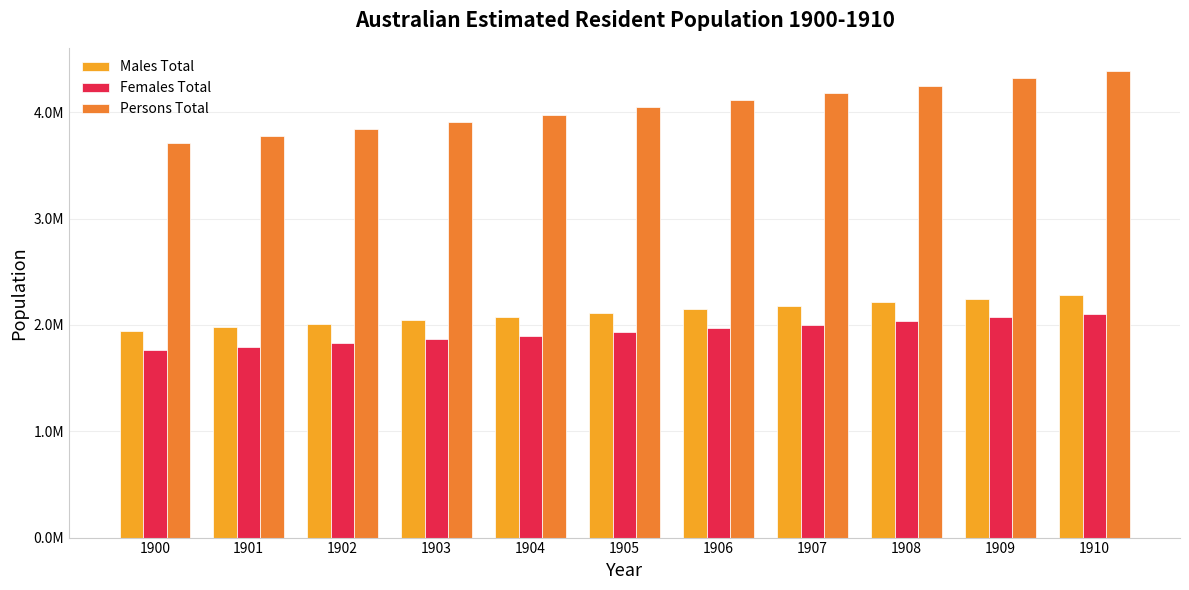

What is the difference between the Females Total values at 1904 and 1907?

103829.1